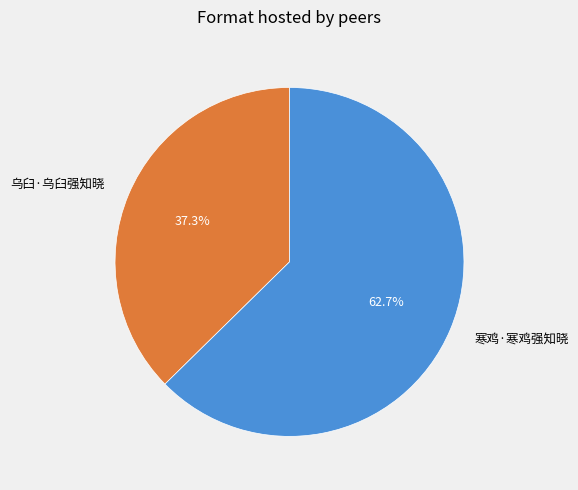

Approximately how many times larger is the value at 寒鸡·寒鸡强知晓 compared to 乌臼·乌臼强知晓?

1.7